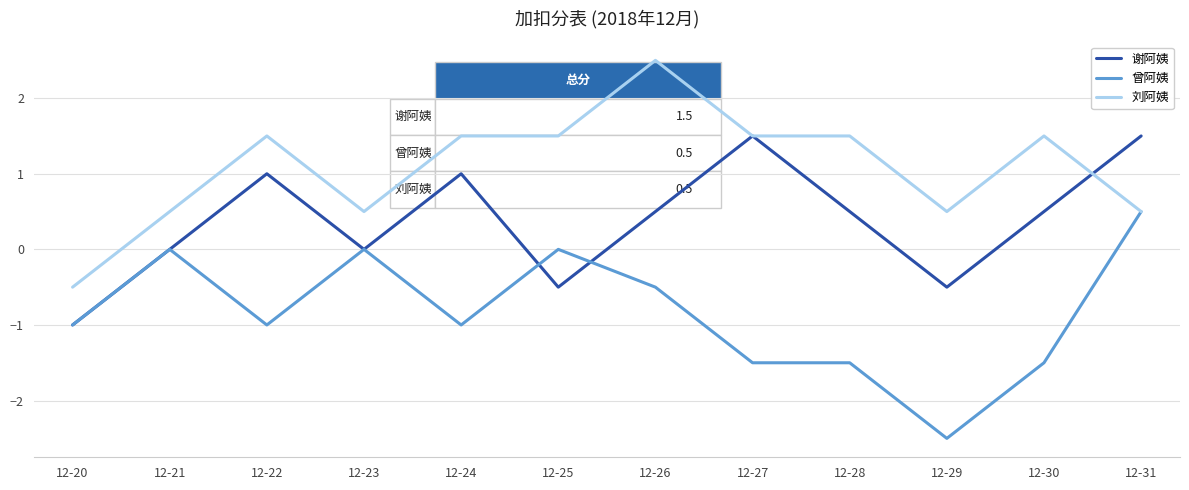

At which label does 曾阿姨 reach its peak?

12-31